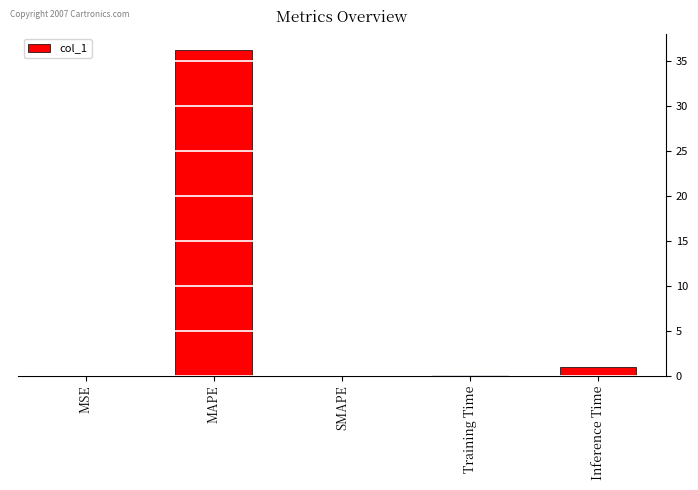

At which category does the chart reach its peak across all series?

MAPE